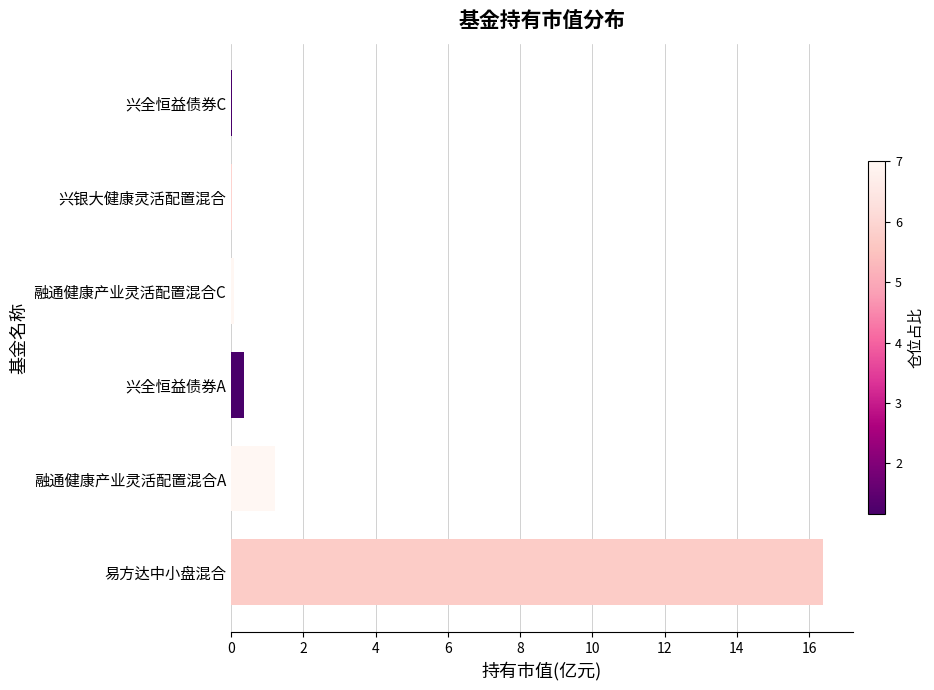

Where is the data nearest to the value 8?

融通健康产业灵活配置混合A